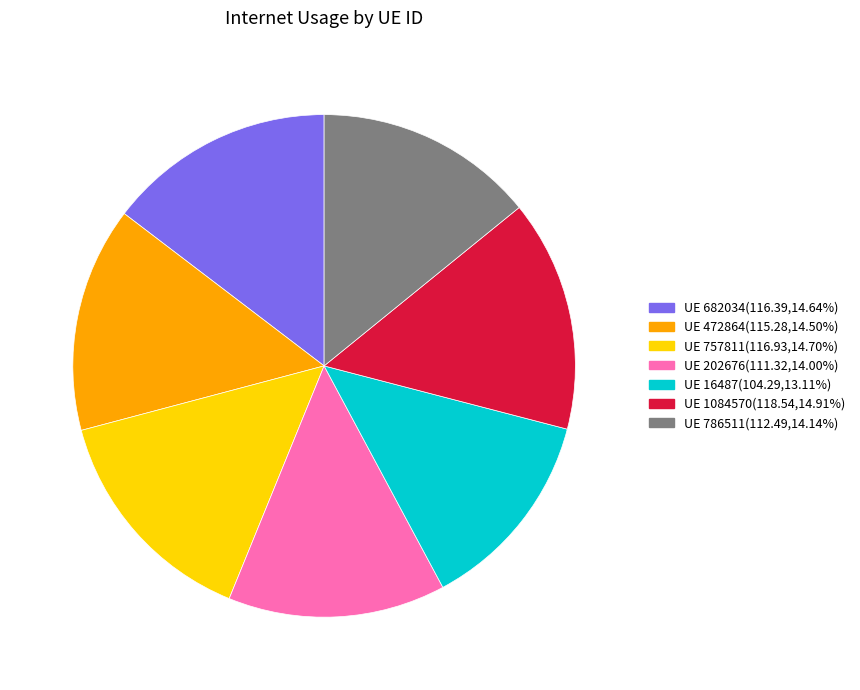

Is the sum of UE 682034(116.39,14.64%) and UE 1084570(118.54,14.91%) greater than half?

No